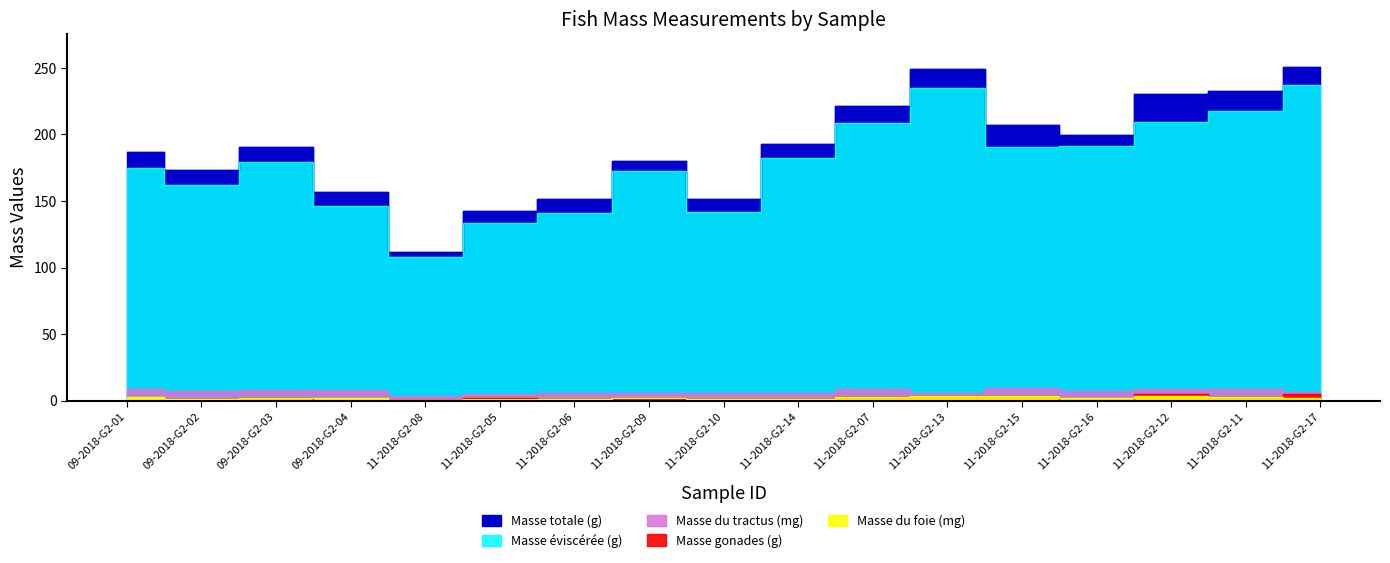

Reading left to right, what are all the values shown in this chart?

Masse totale (g): 186.8	173.1	190.3	156.9	111.9	142.2	151.3	180.2	151.5	193.1	221.7	249.1	207.3	199.3	230.5	232.3	250.3
Masse du foie (mg): 2.7	1.5	2.0	2.2	0.8	1.2	0.9	2.2	1.0	1.4	2.4	3.5	3.5	2.2	3.2	2.4	1.7
Masse du tractus (mg): 8.5	7.5	7.9	8.2	3.6	4.8	6.0	5.6	5.6	6.0	8.8	5.5	9.4	7.2	9.0	9.1	6.8
Masse gonades (g): 0.1	1.2	1.7	0.1	0.7	1.9	1.2	0.9	1.5	1.3	2.8	3.6	3.7	0.2	5.2	3.0	4.8
Masse eviscéree (g): 174.6	161.8	179.3	146.0	107.9	133.6	141.1	172.4	141.8	182.2	208.5	234.6	190.7	191.4	209.5	217.4	237.3